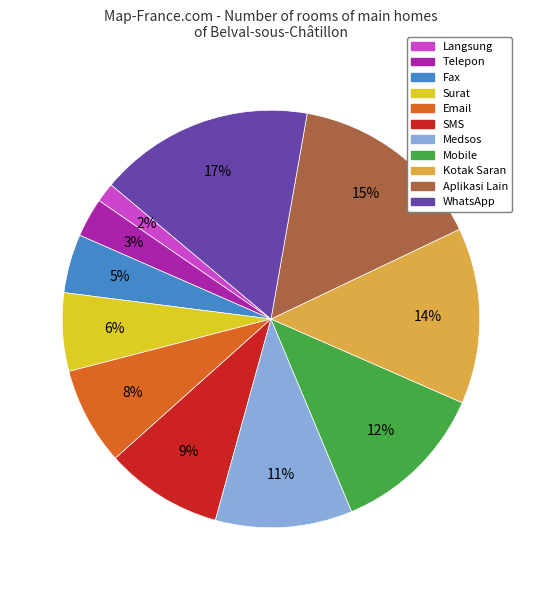

Which slice is the smallest?

Langsung